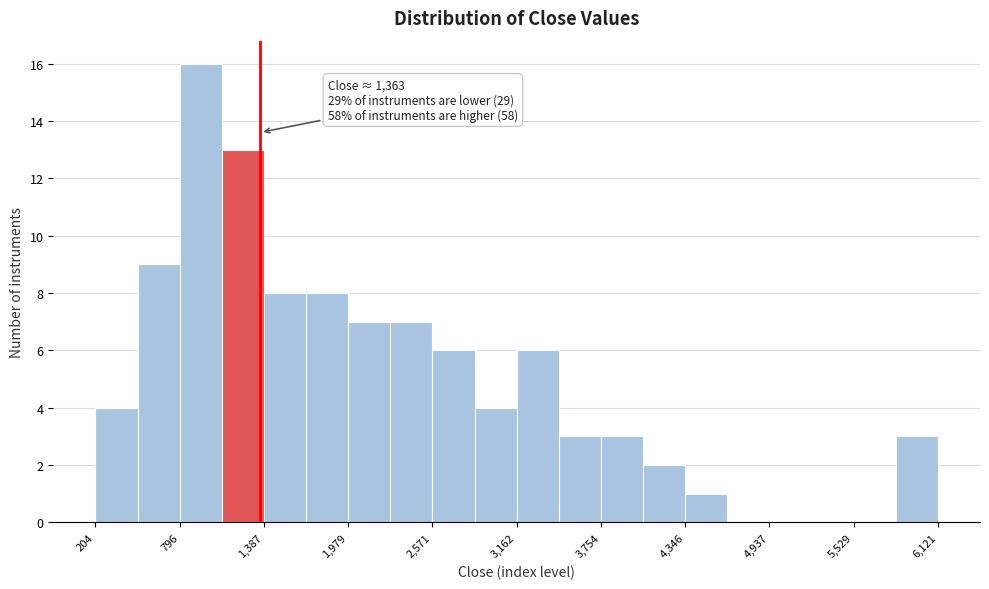

Around what value on the x-axis is the tallest bar? Give the approximate position of its centre, as read against the axis.

900